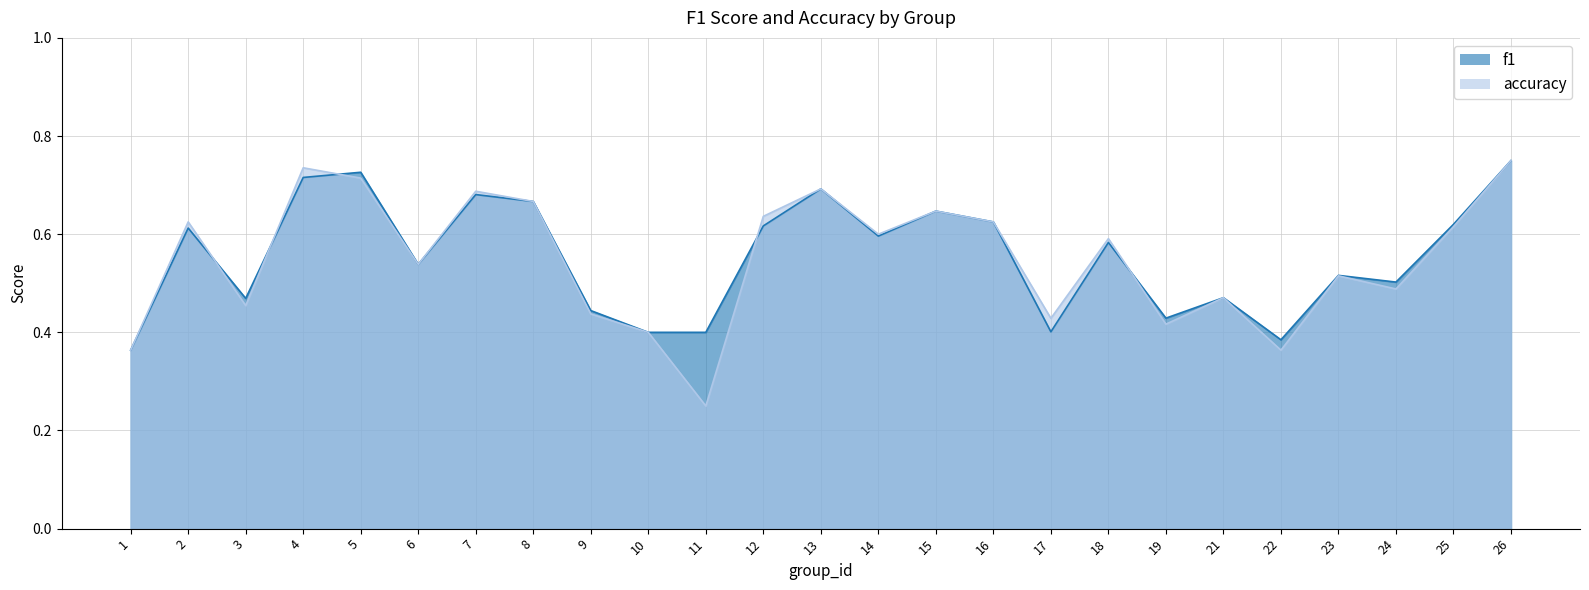

What is the sum of all f1 values?

13.9